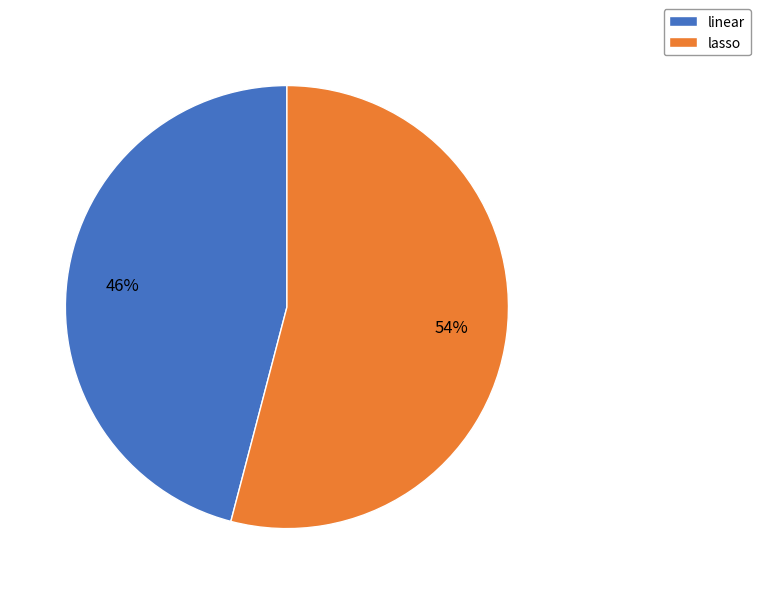

Which slice is the smallest?

linear